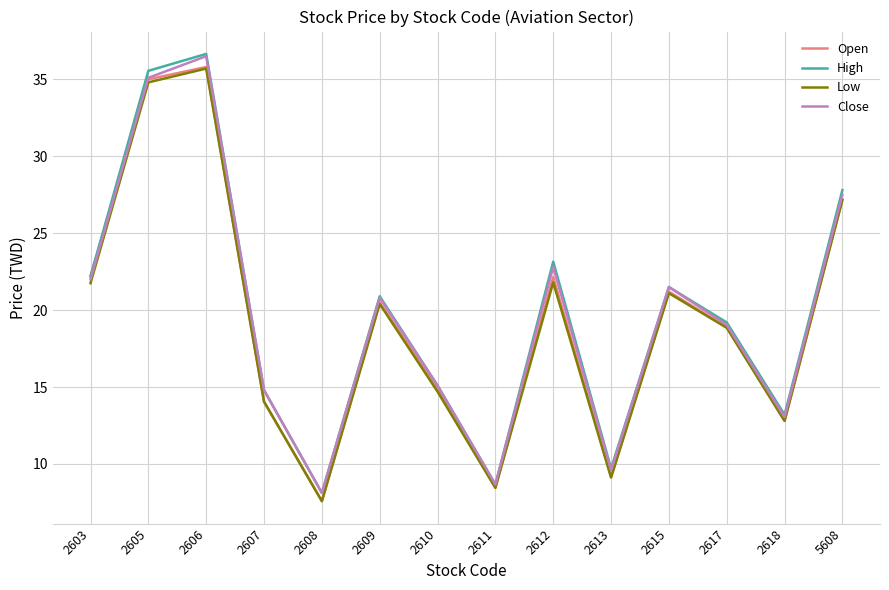

Which series has the widest spread of values?

High